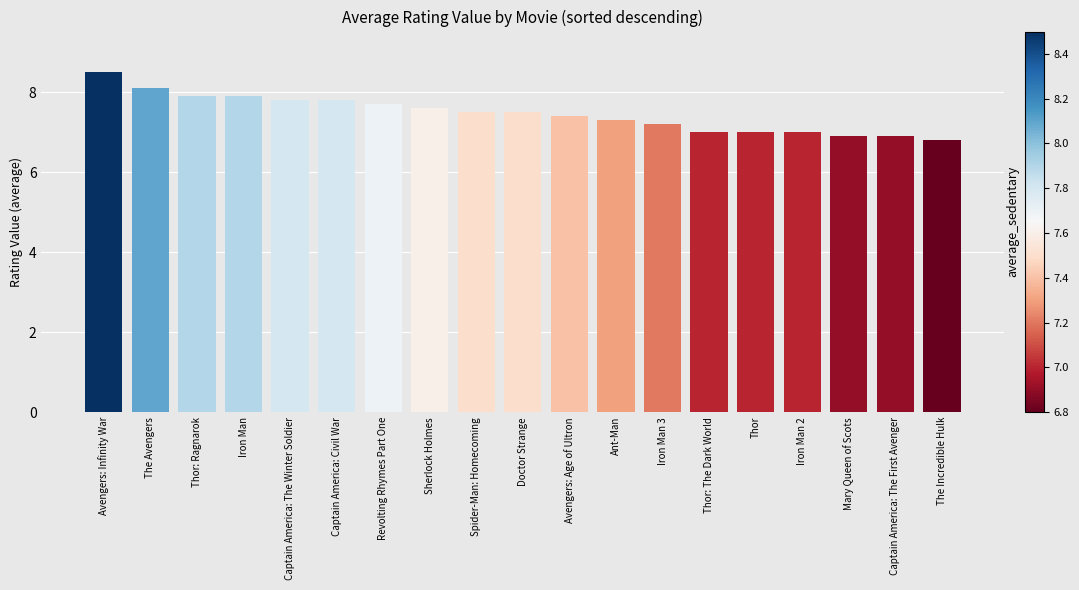

Between Ant-Man and Captain America: The Winter Soldier, which is larger?

Captain America: The Winter Soldier